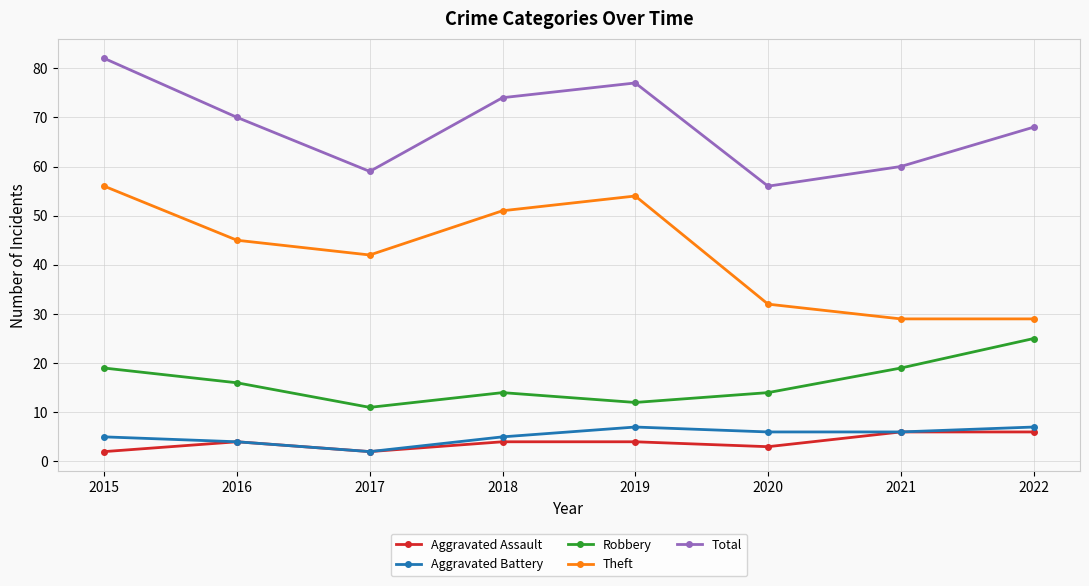

Count the Aggravated Battery values in the range 5 to 7.

6